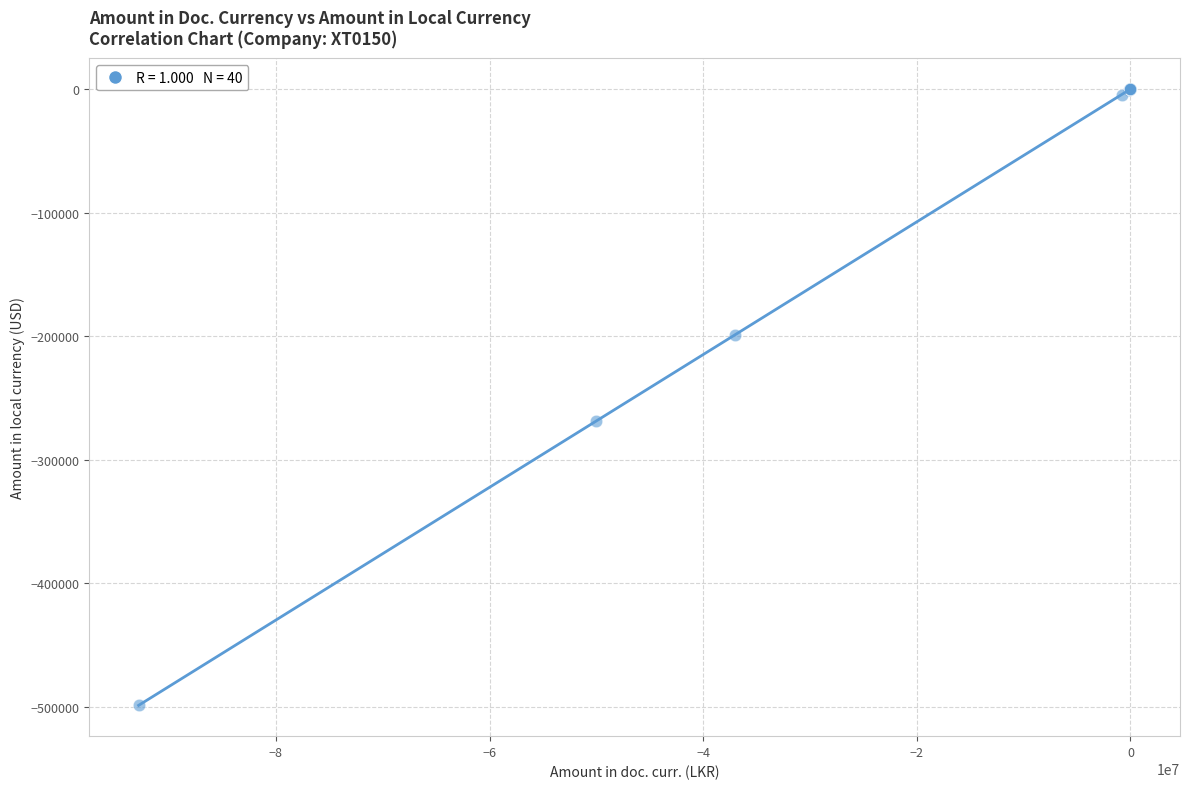

What Y value in the scatter plot is closest to -249337?

-268514.0